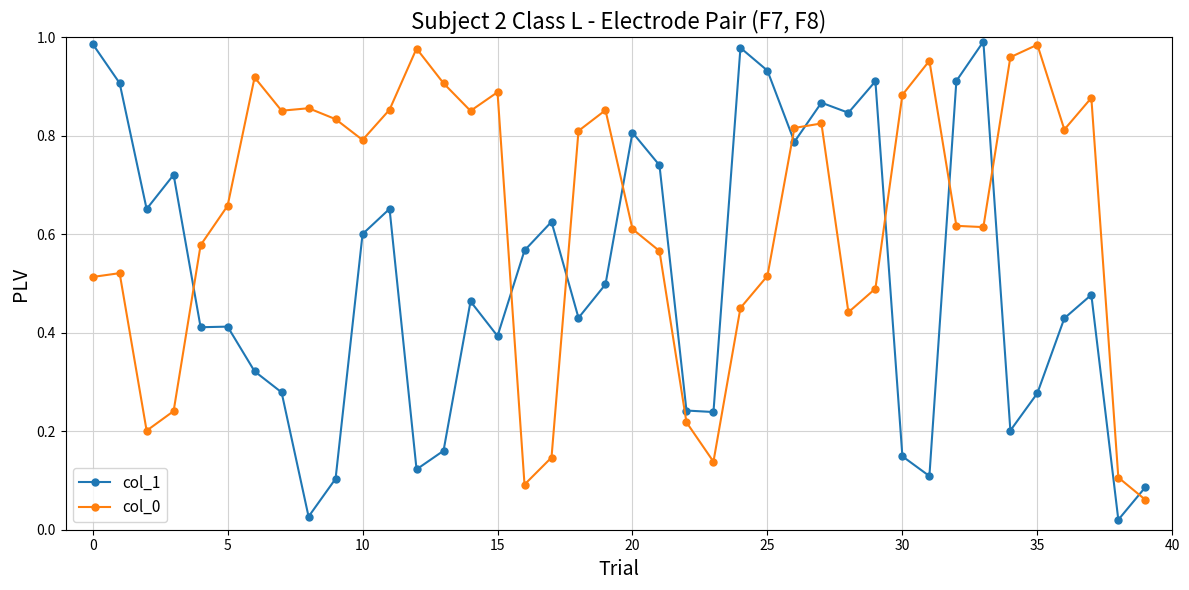

Which series has the widest spread of values?

col_1